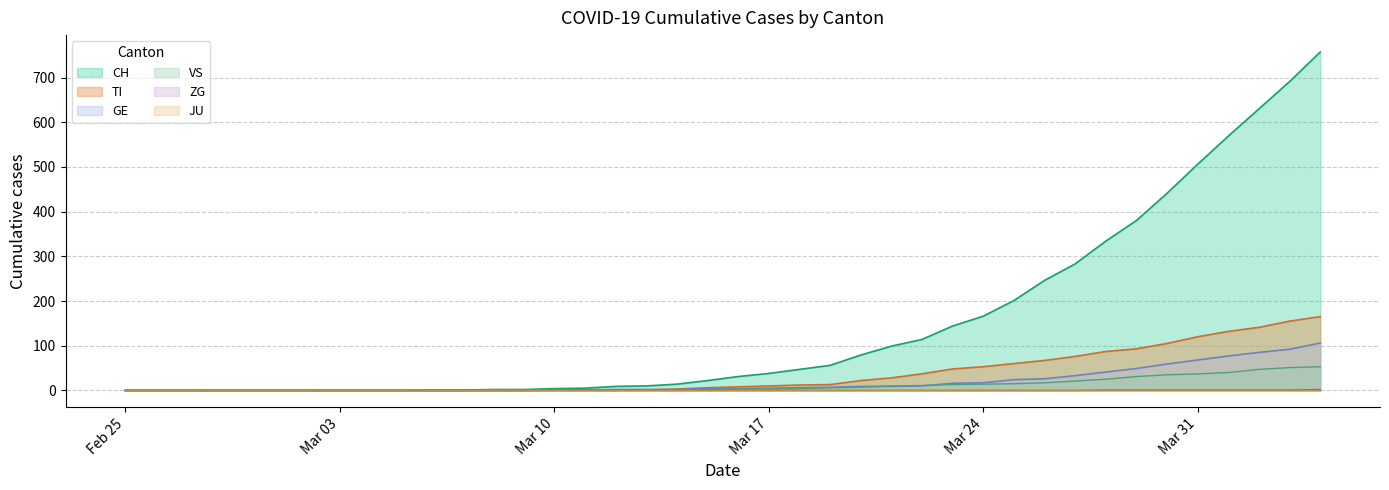

Read the VS value at 2020-04-01, to the nearest 10.

40